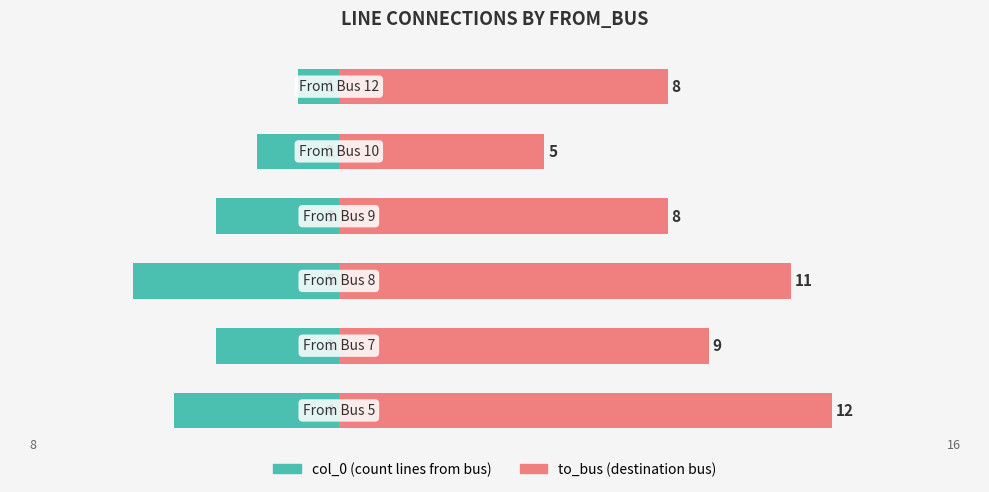

True or false: to_bus has a value of 19 at 2.

False